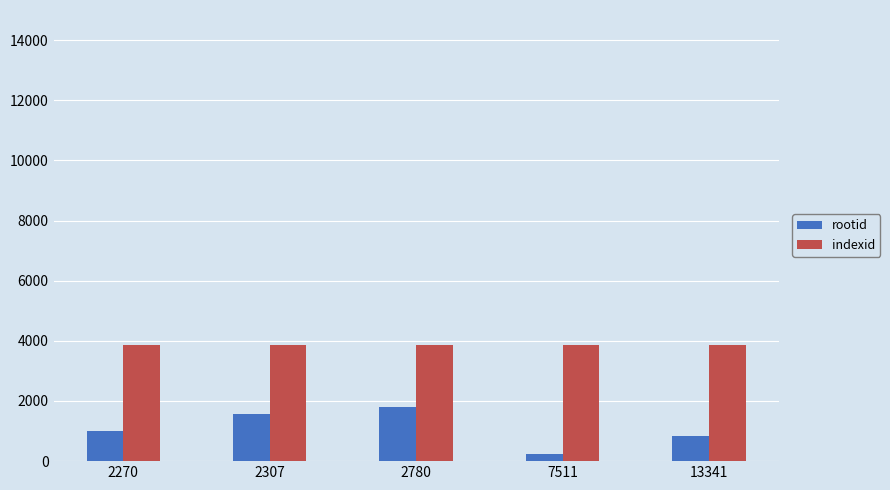

Rank the series at 2270 from lowest to highest value.

rootid, indexid